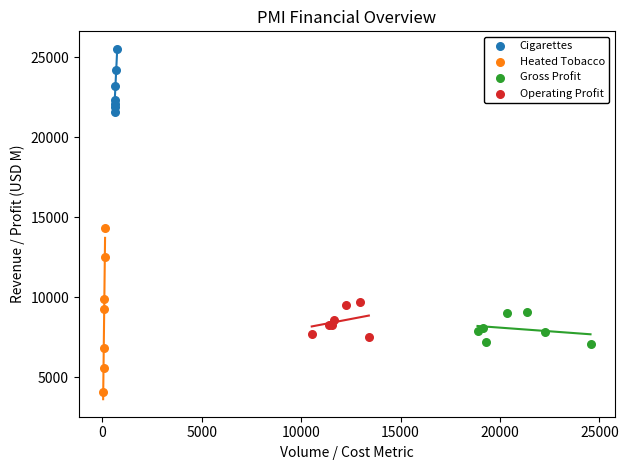

Which series contains the lowest Y value?

Heated Tobacco